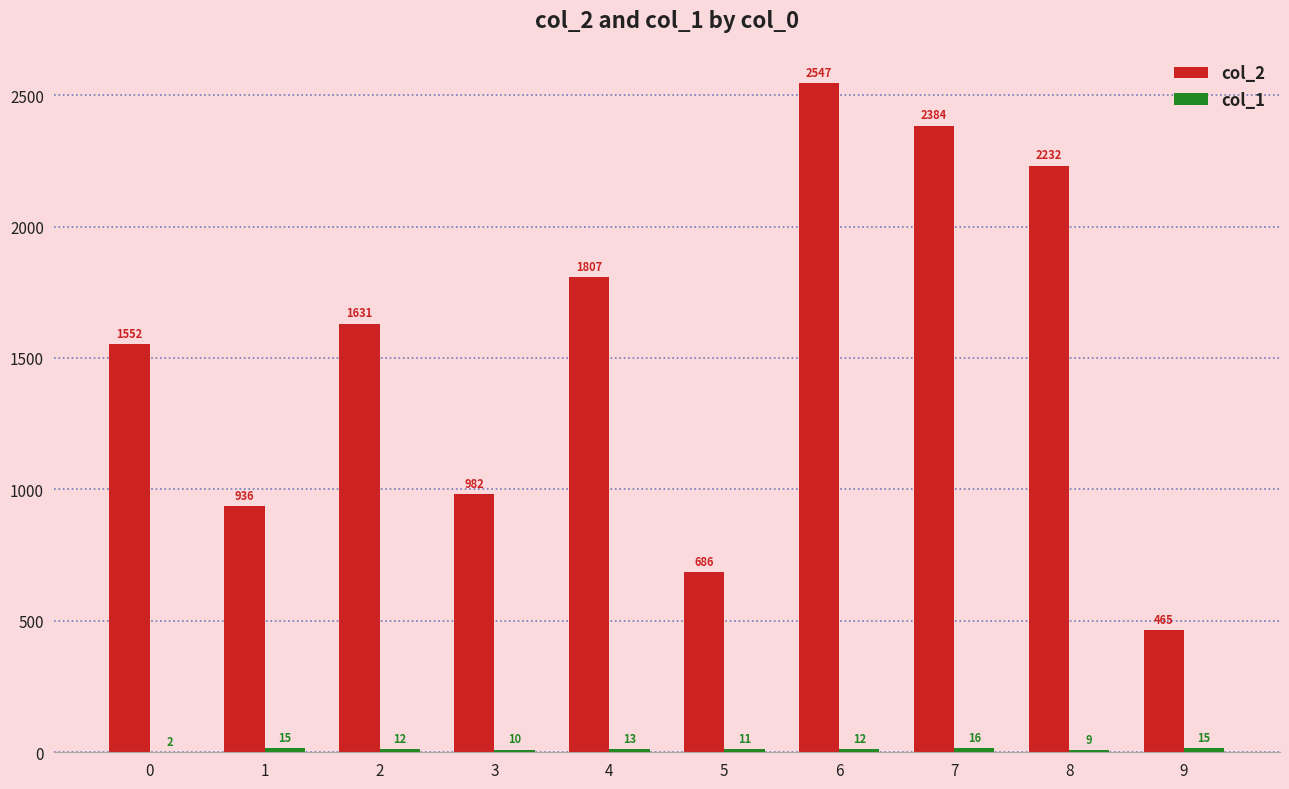

At which category is the sum across all series the highest?

6